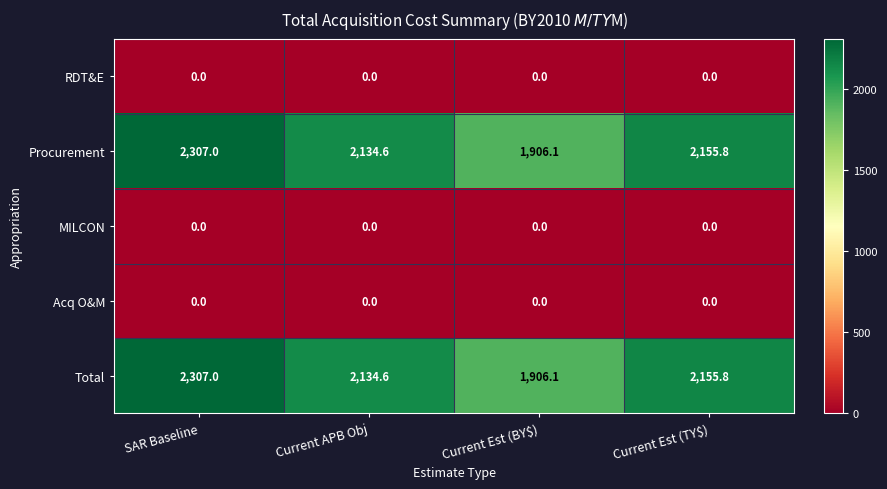

True or false: RDT&E has a value of 0.0 at Current Est (BY$).

True